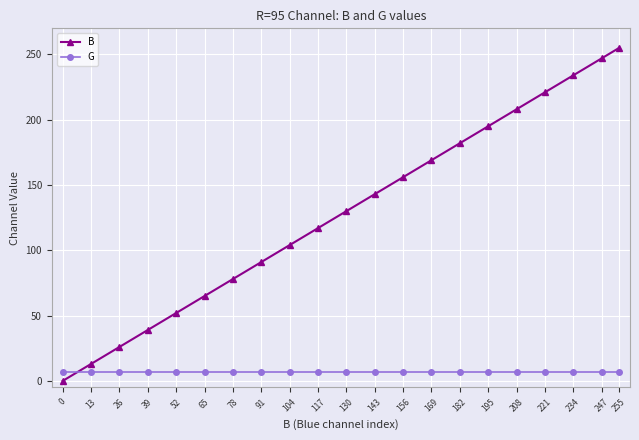

Is it true that B equals 26 at 26?

True